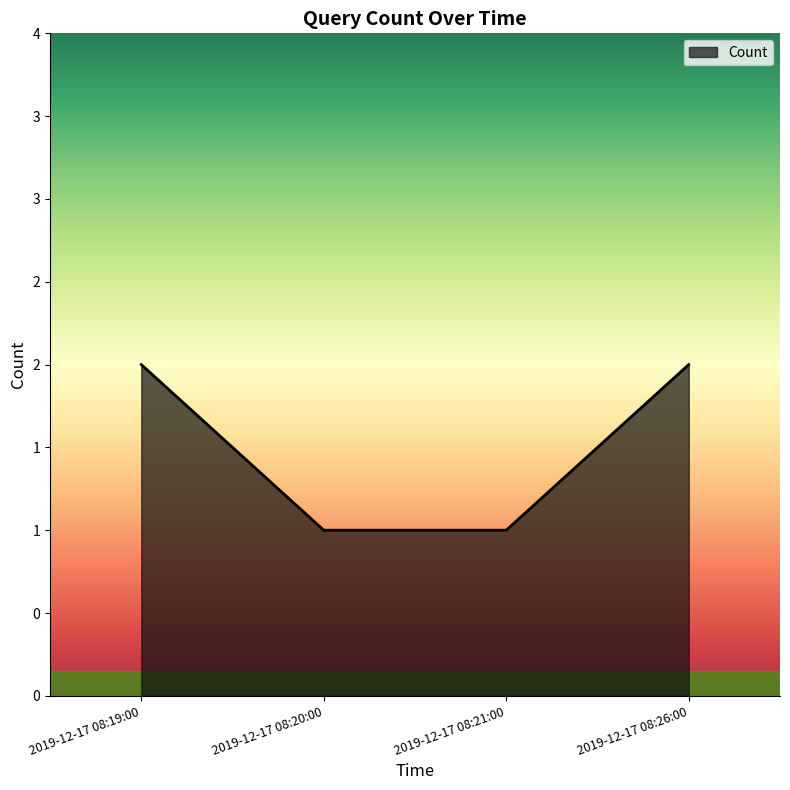

Reading left to right, transcribe all the data shown in this chart.

2019-12-17 08:19:00=2	2019-12-17 08:20:00=1	2019-12-17 08:21:00=1	2019-12-17 08:26:00=2